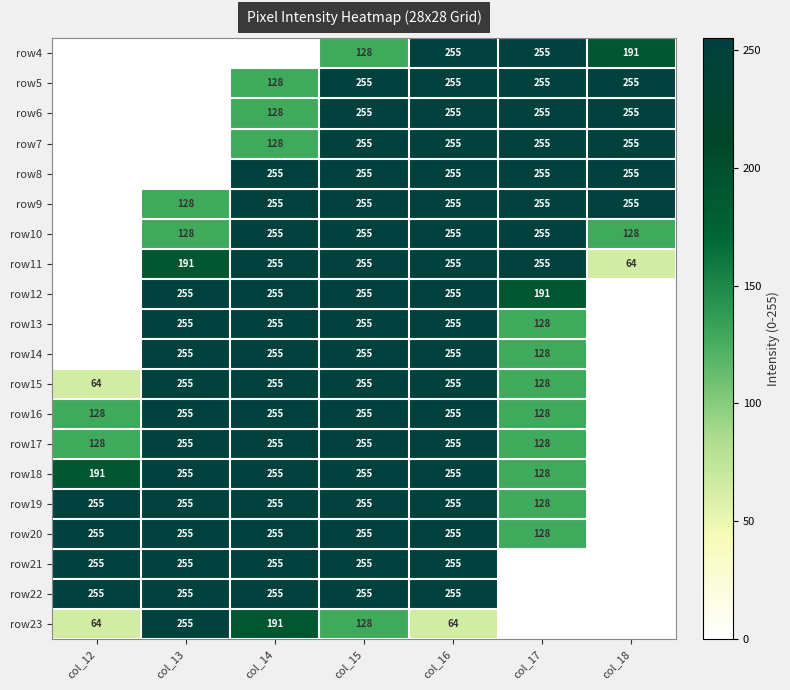

Is the value of row5 at col_16 greater than the value of row16 at col_12?

Yes